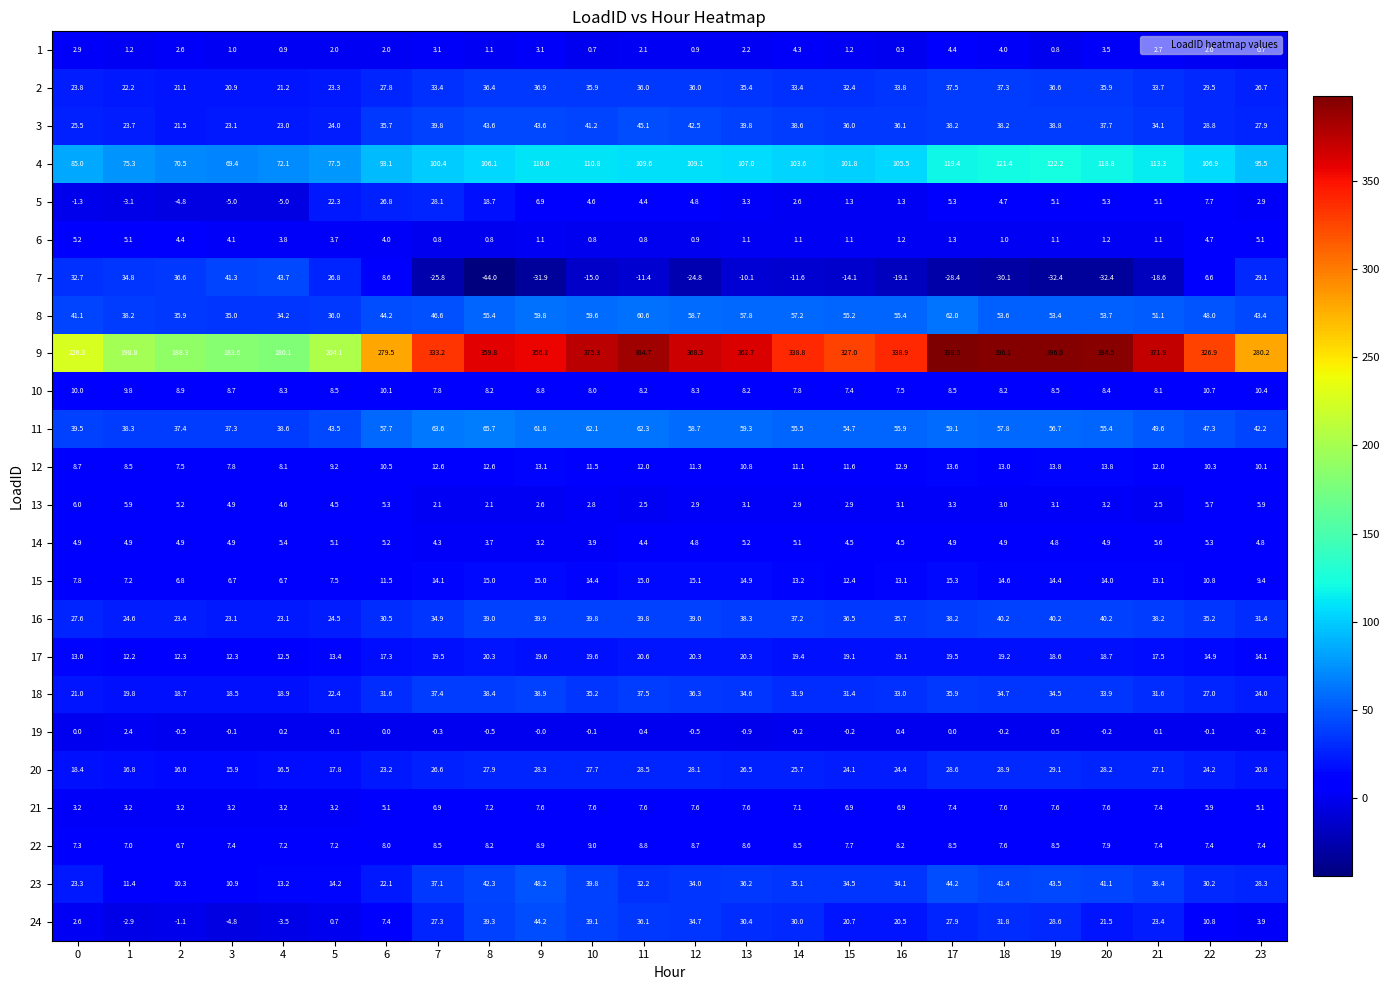

Which label corresponds to the smallest value in the chart?

8